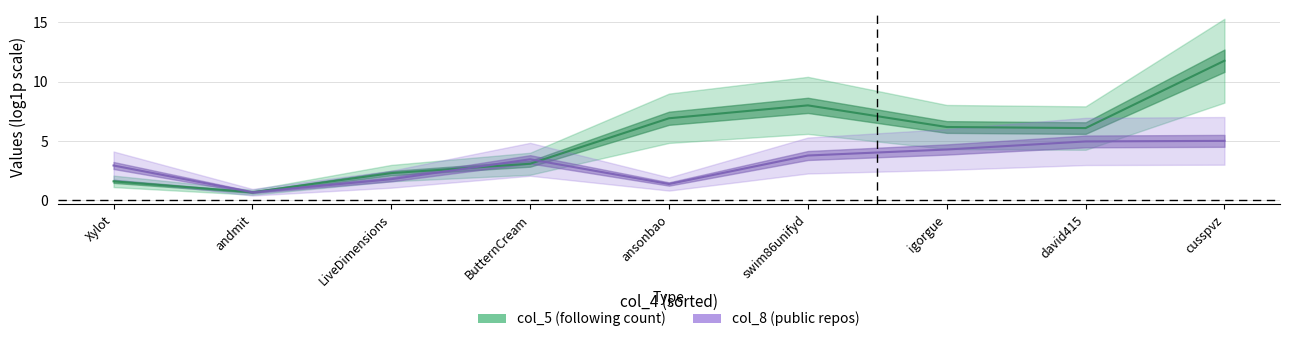

Reading left to right, list all the values displayed in this chart.

col_5 (log scale): 1.6	0.7	2.3	3.1	6.9	8.0	6.2	6.1	11.8
col_8 (log scale): 2.9	0.7	1.8	3.5	1.4	3.8	4.3	5.0	5.0